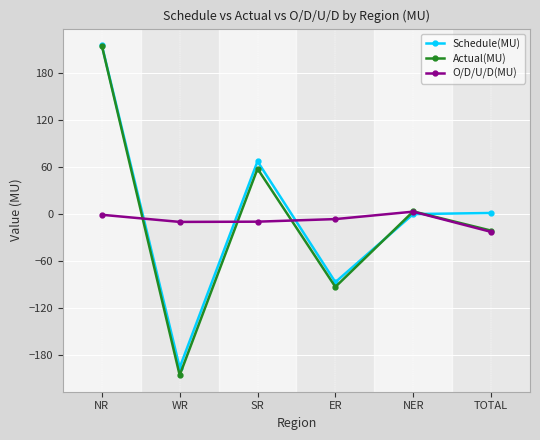

What is the label of the 5th point from the left?

NER